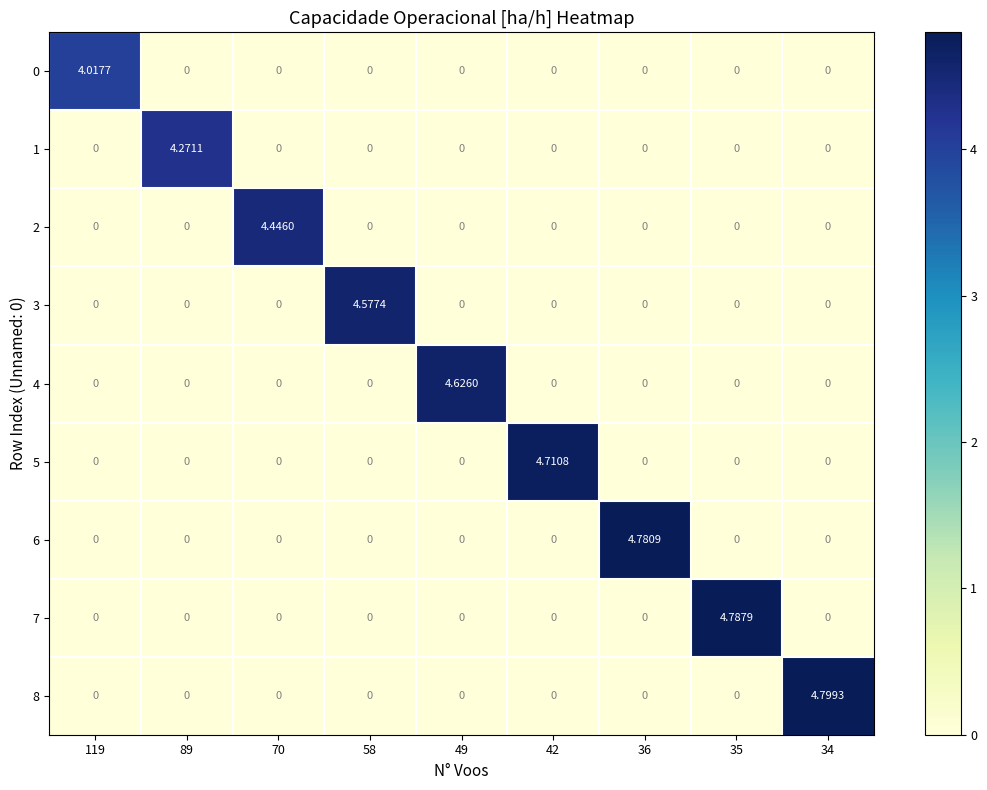

How many distinct data groups are displayed?

9